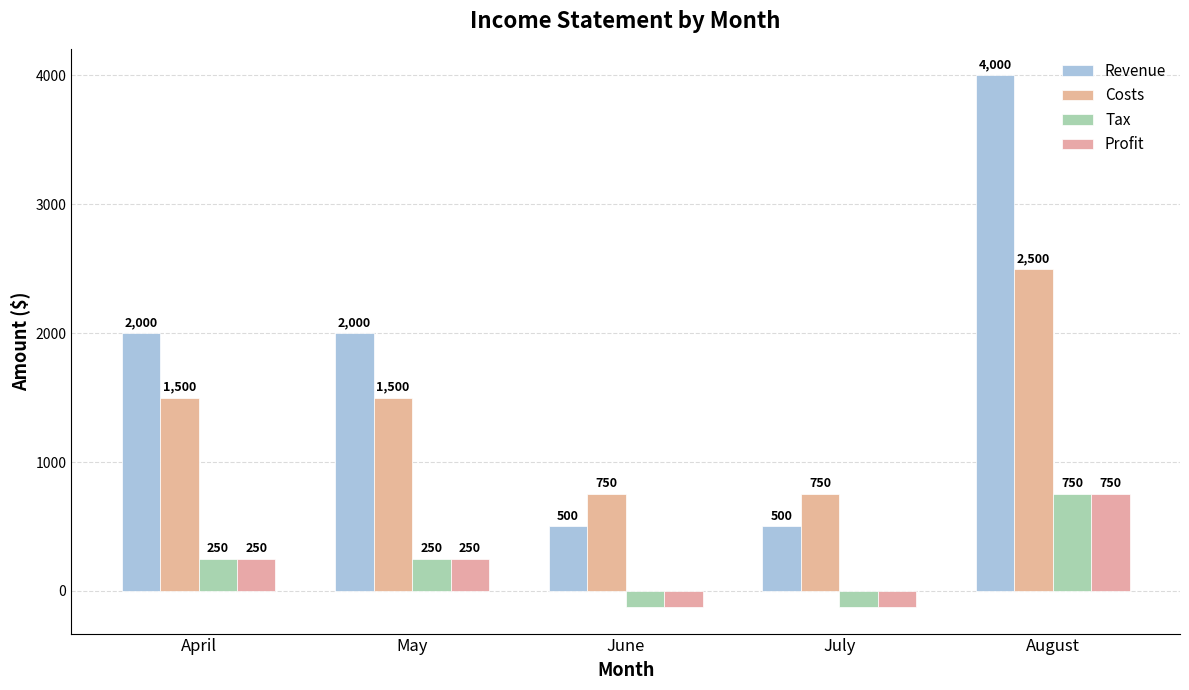

At how many categories does at least one series exceed 2556?

1